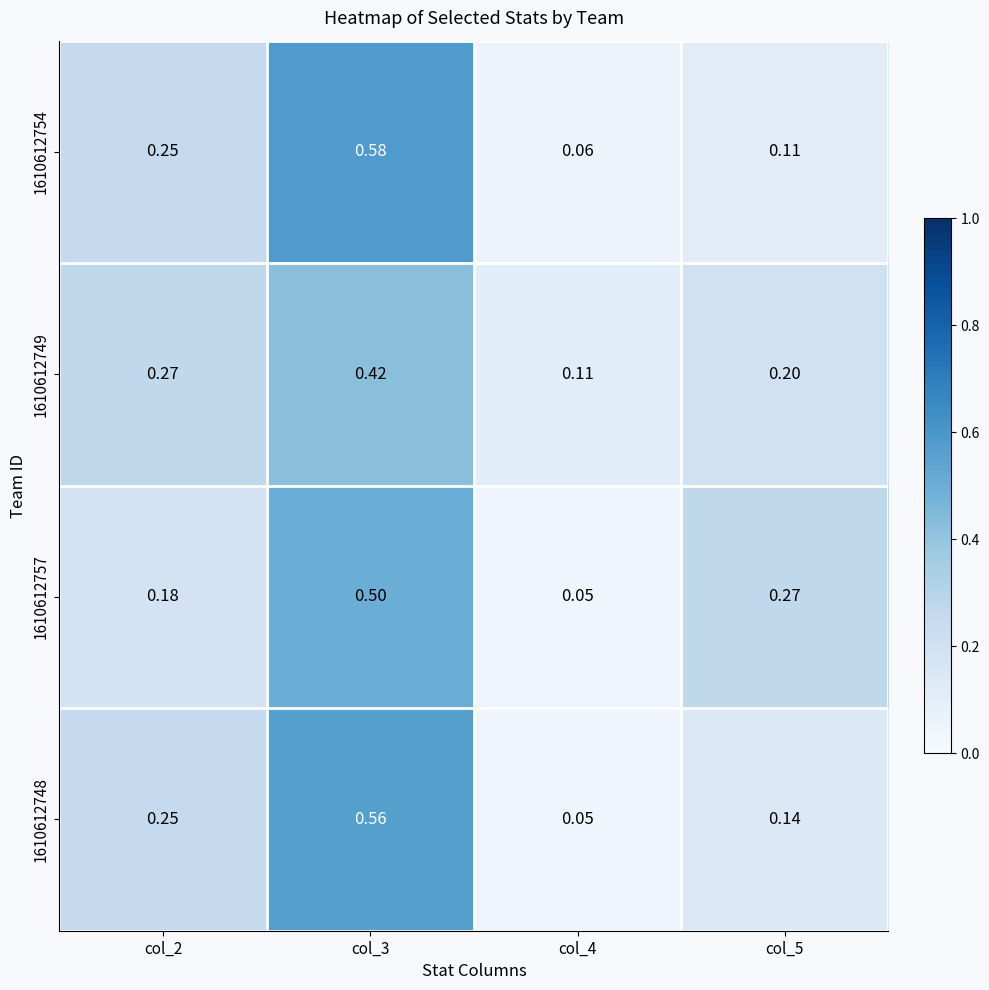

At how many categories does at least one series exceed 0?

4